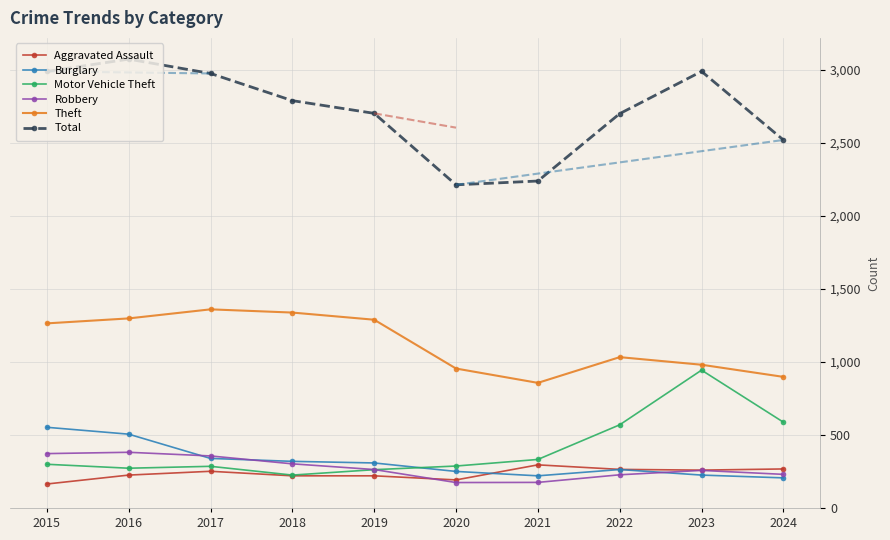

Which label corresponds to the largest value in the chart?

2016